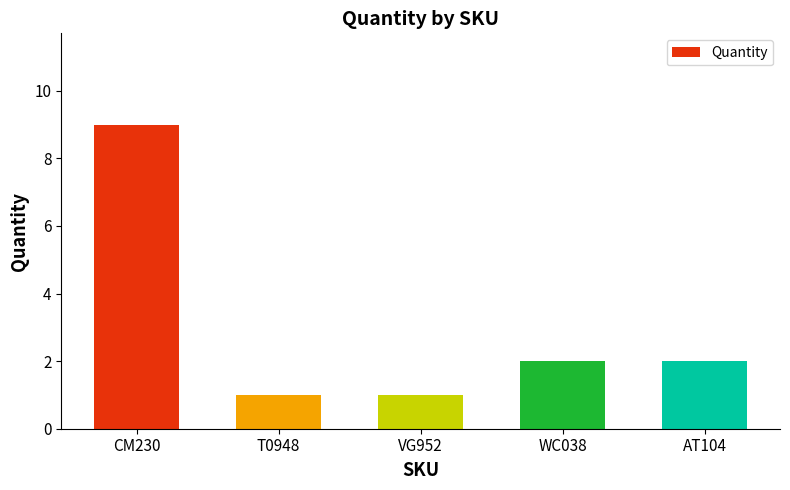

What is the ratio of the value at WC038 to the value at AT104?

1.0